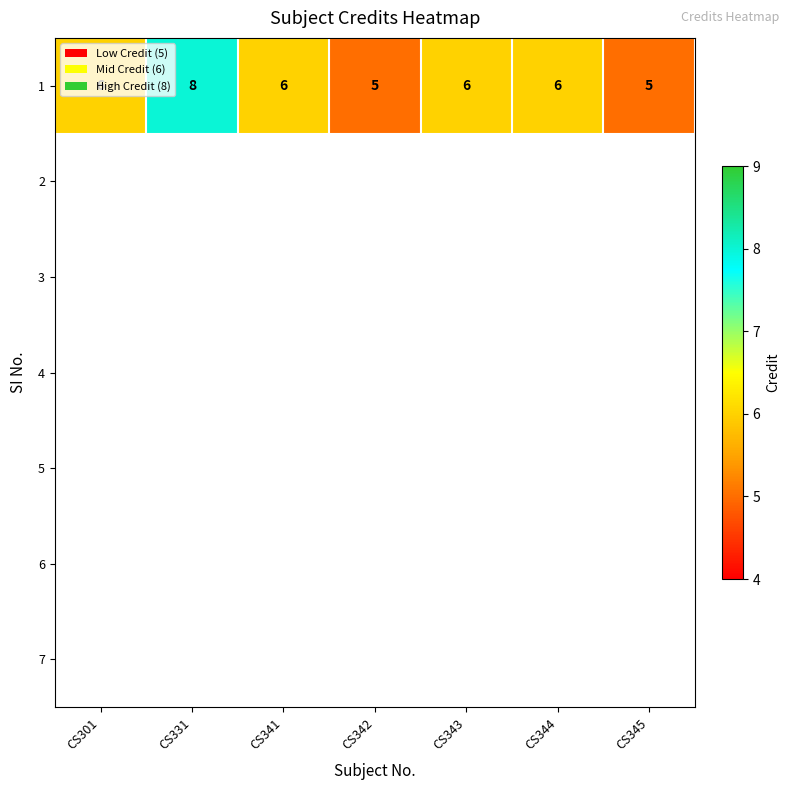

What is the sum of all 1 values?

42